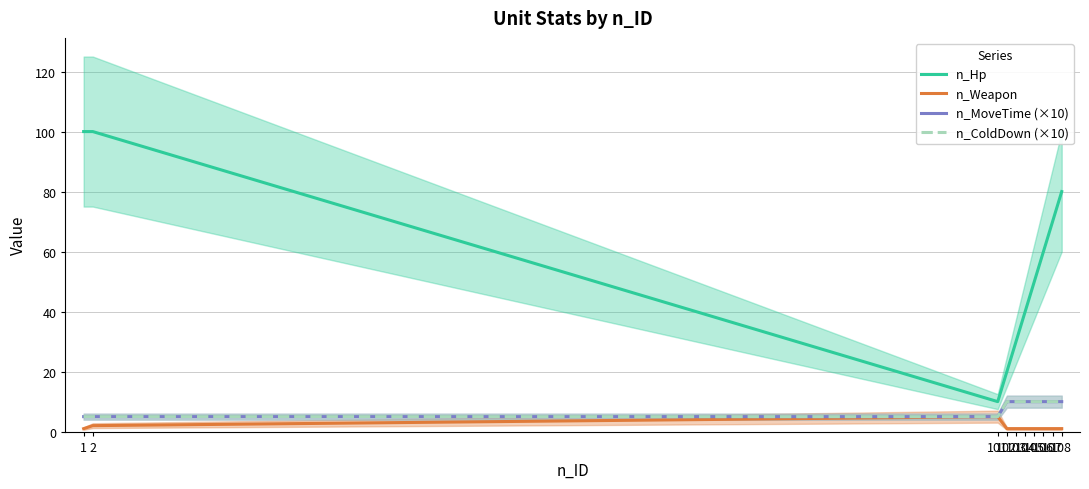

At which label is n_Hp closest to 55?

105